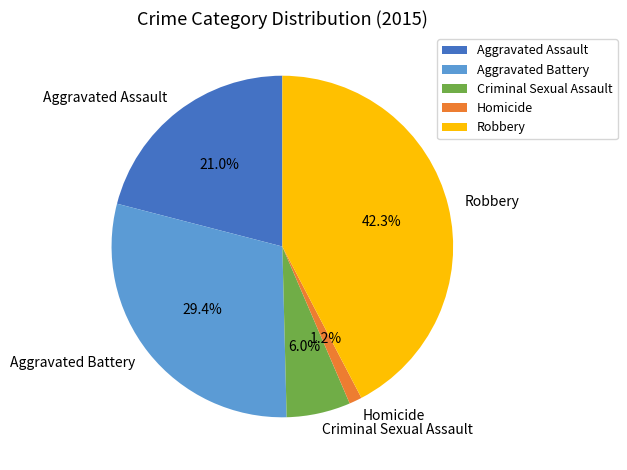

How much of the chart is everything except Robbery?

57.7%